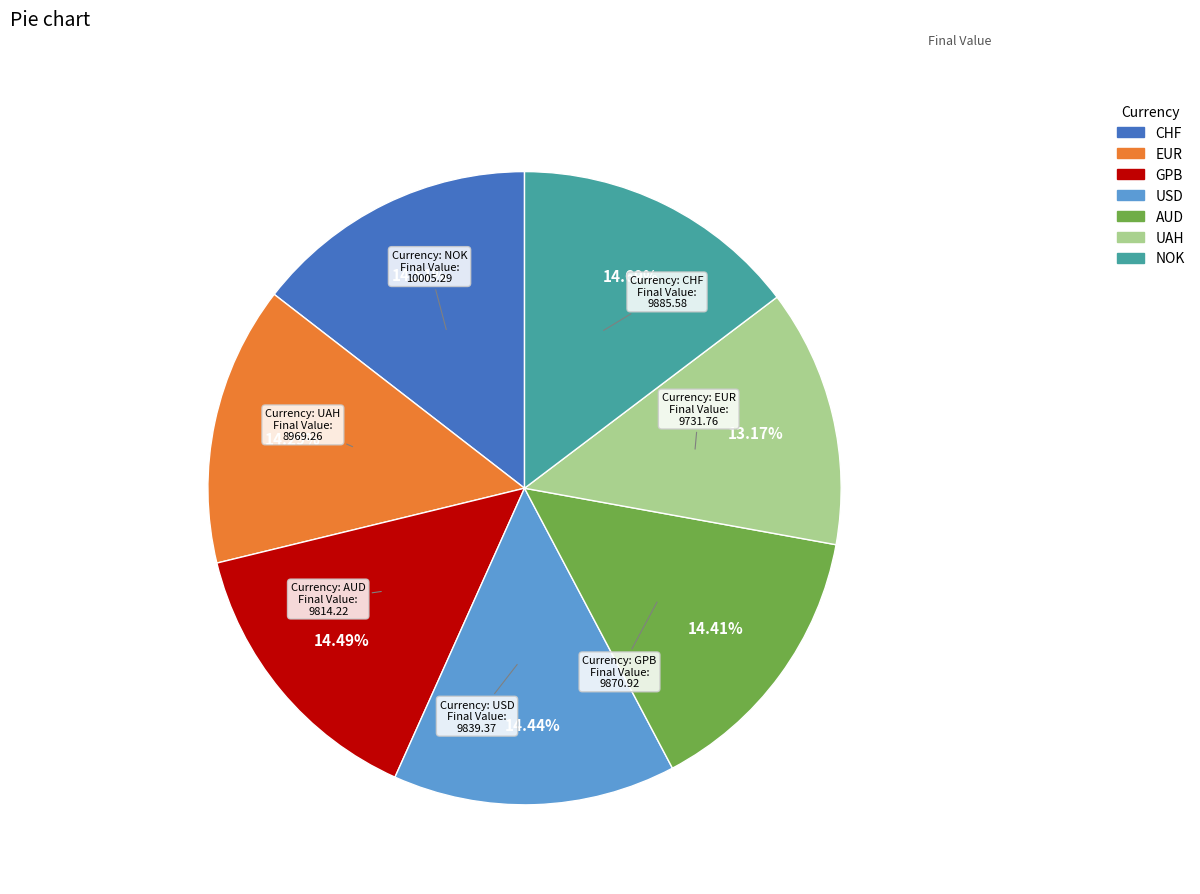

To the nearest percent, what portion does CHF represent?

15%